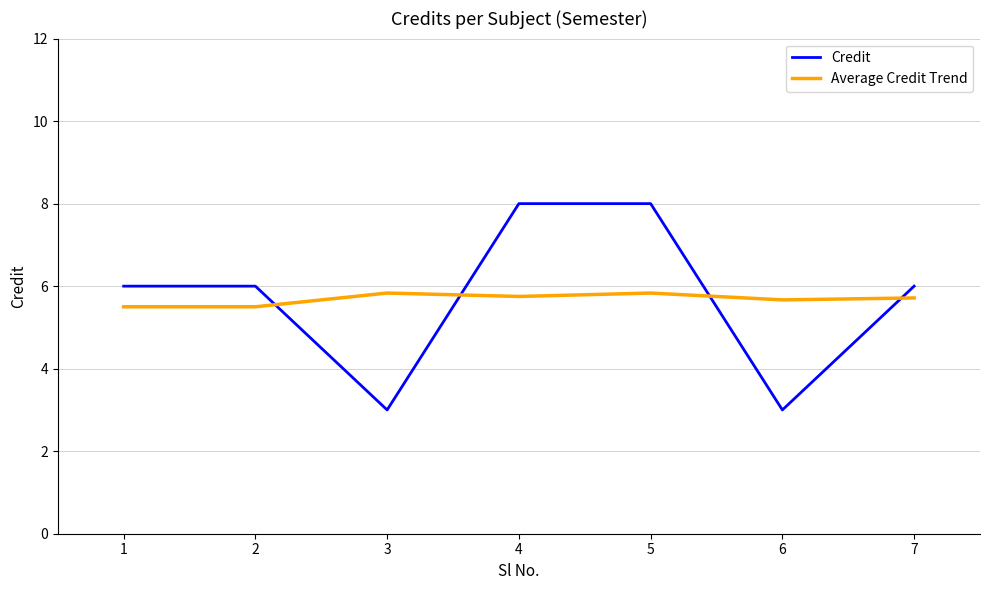

After their last crossing, which series has the higher values: Credit or Average Credit Trend?

Credit